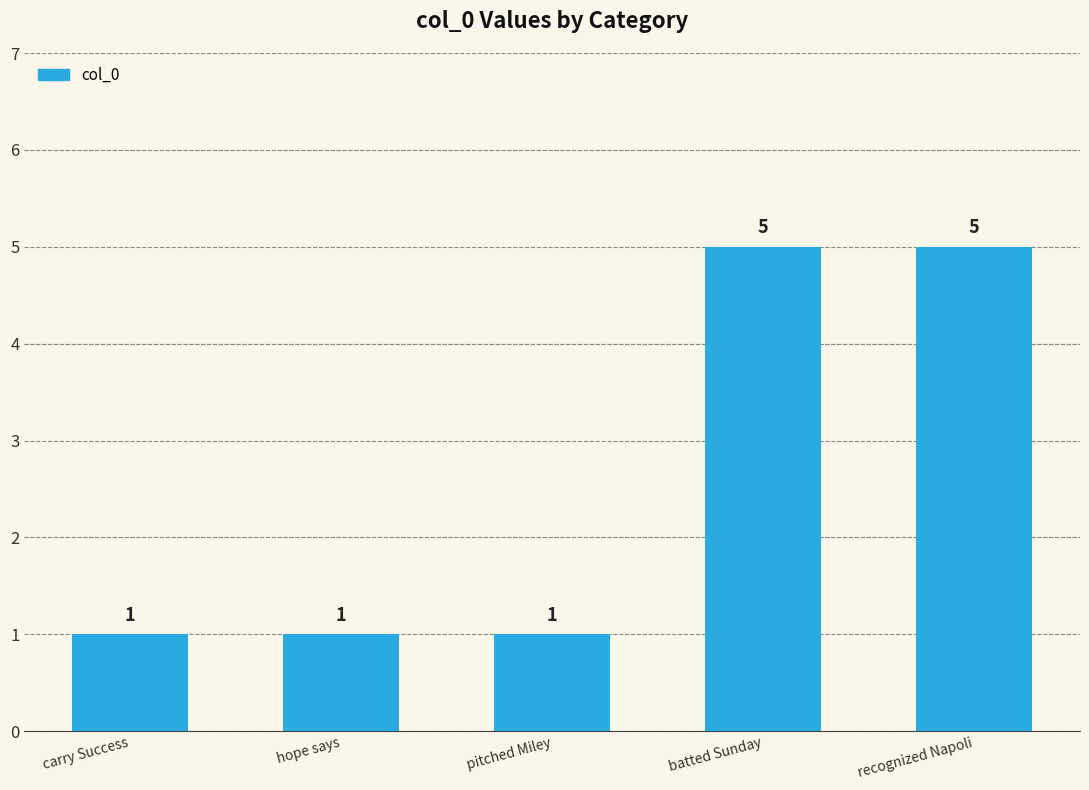

The value at hope says is 2. True or false?

False